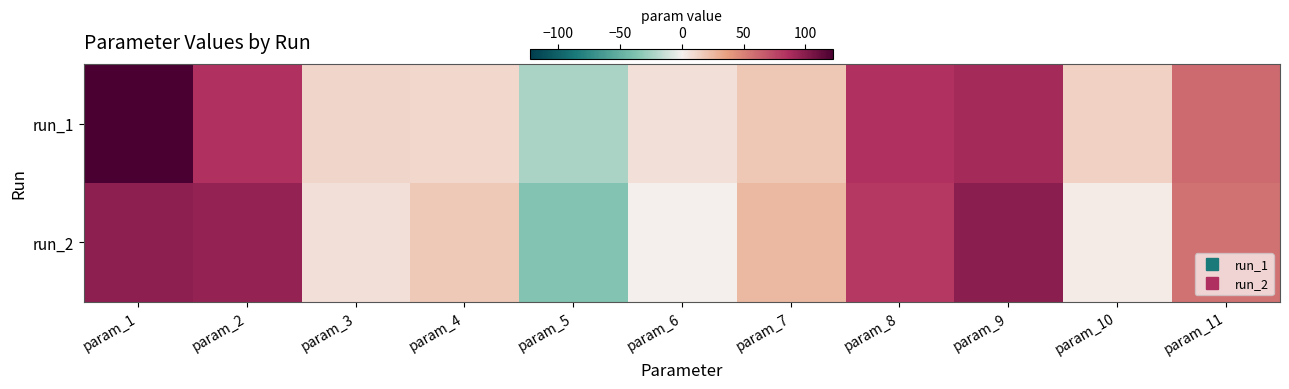

At which category is the sum across all series the highest?

param_1